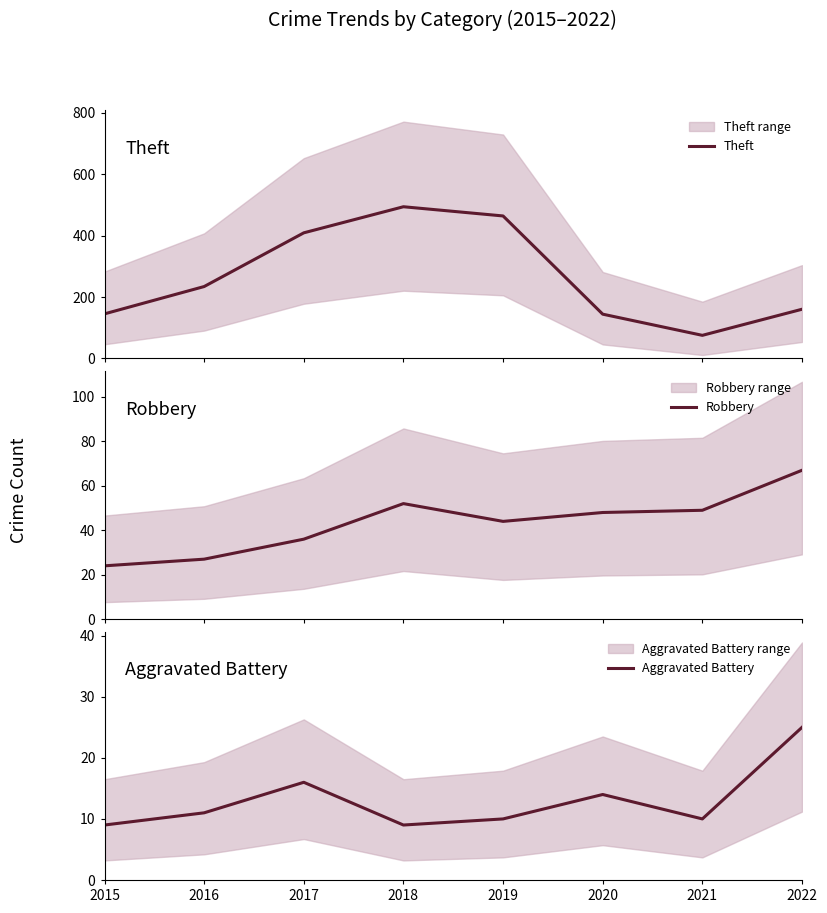

Which series has the widest spread of values?

Theft